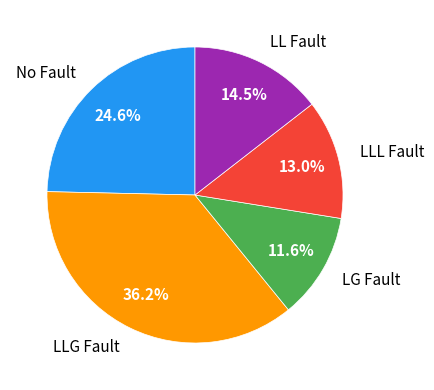

Is there a majority slice in this chart?

No